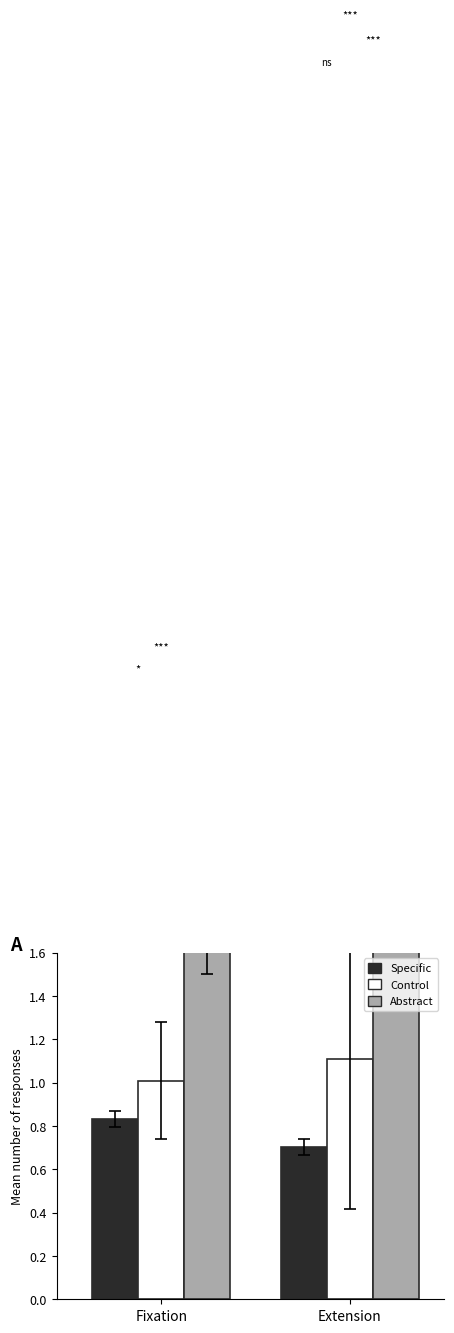

Which series has the largest range (max minus min)?

Abstract